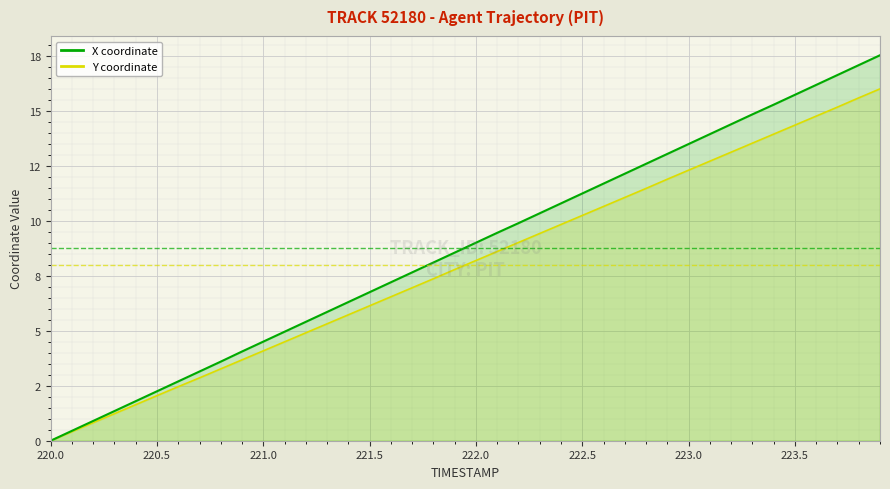

Which series has the largest total across all categories?

X